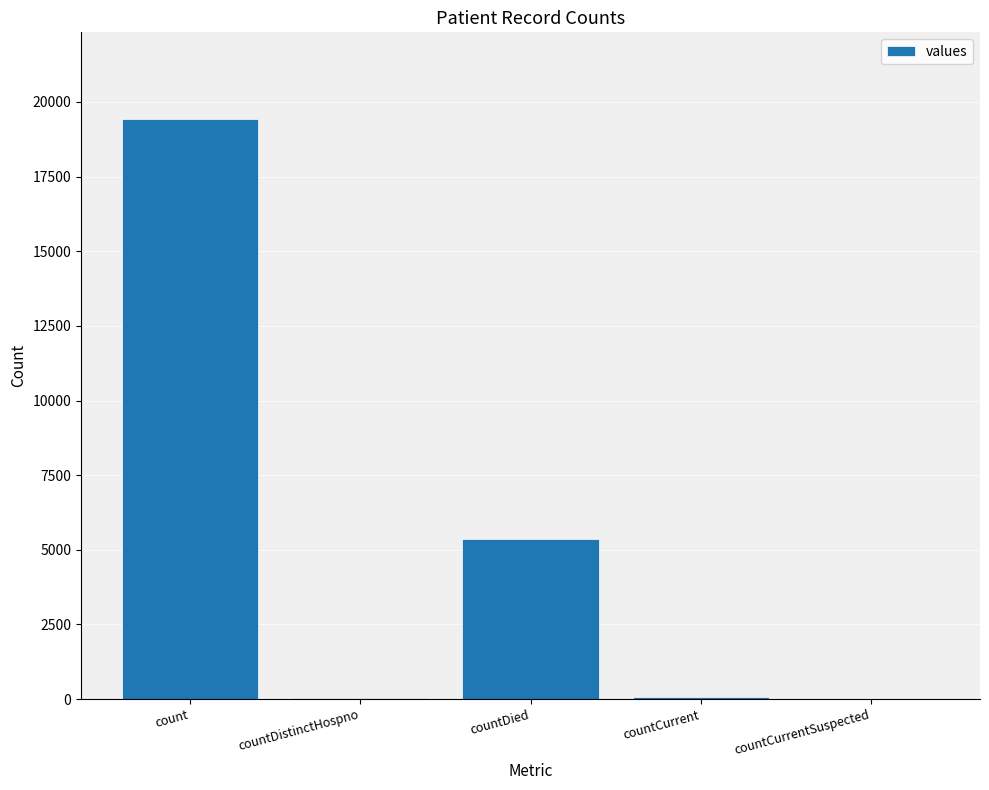

What is the maximum value shown in the chart?

19420